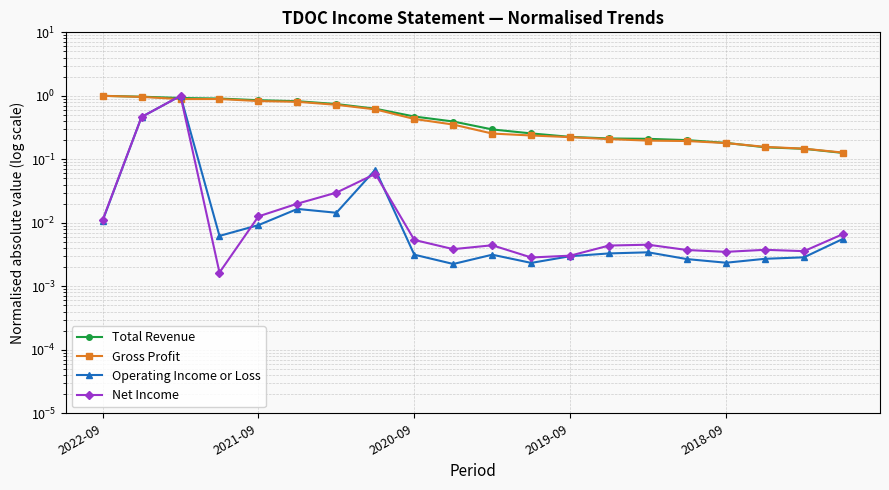

How many times do Operating Income or Loss and Gross Profit cross each other?

2